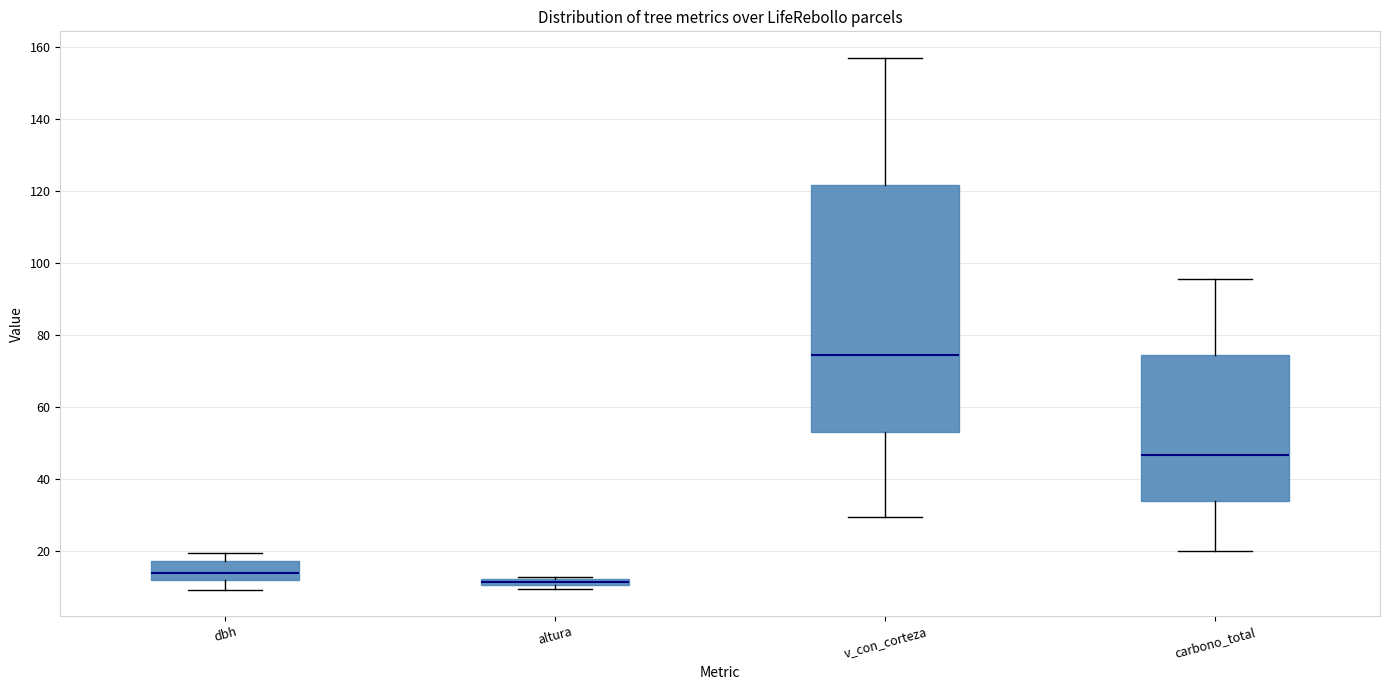

Comparing the boxes themselves (not the whiskers), which one is the tallest?

v_con_corteza